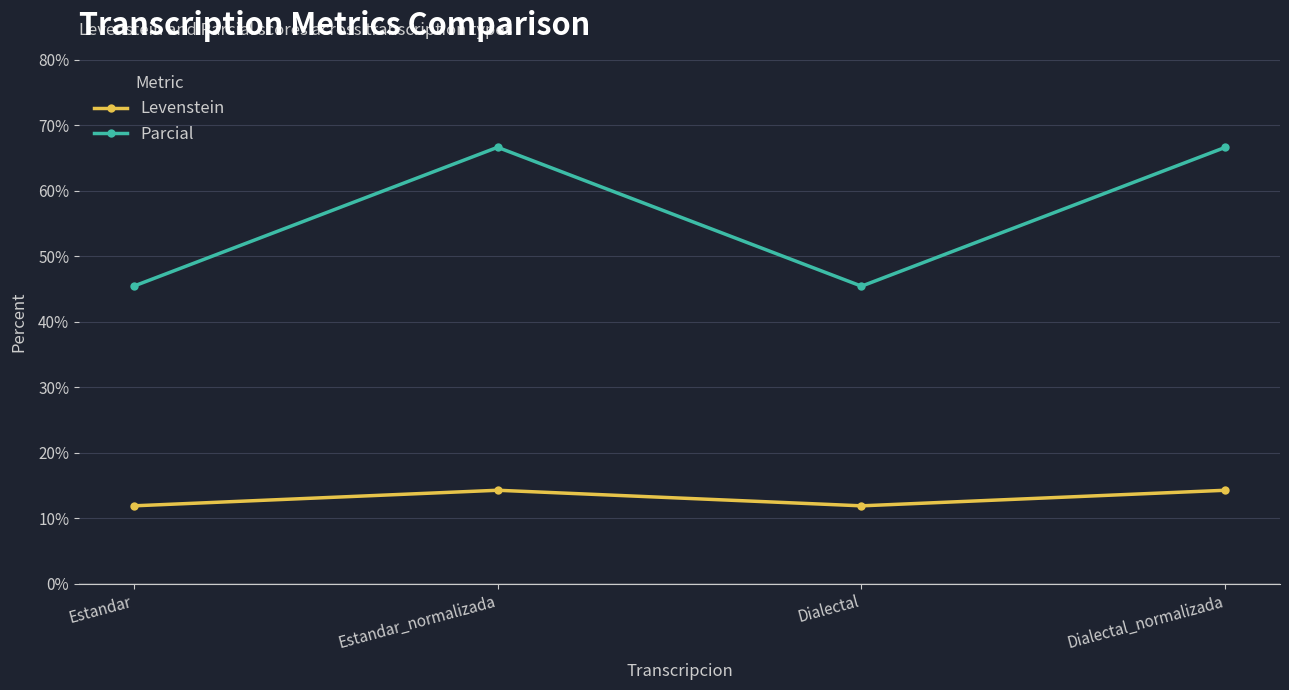

Is the value of Parcial at Estandar greater than the value of Levenstein at Dialectal?

Yes